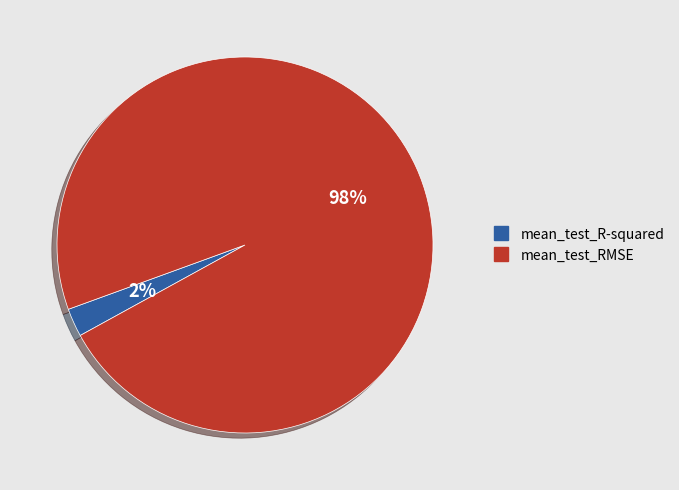

What is the largest slice in the pie chart?

mean_test_RMSE